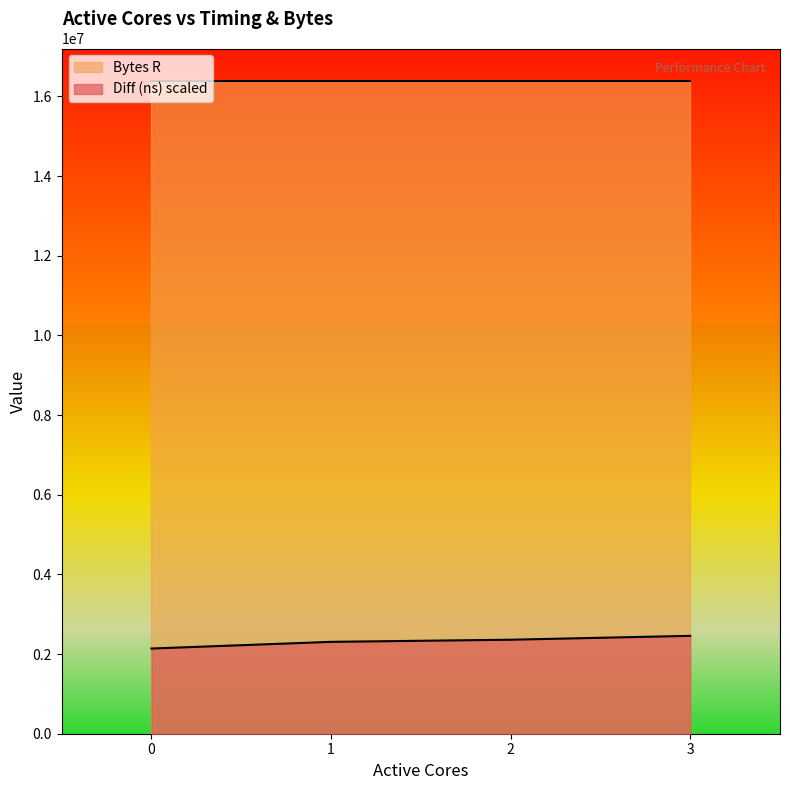

What is the value of the 2nd point from the left?

2306529.2